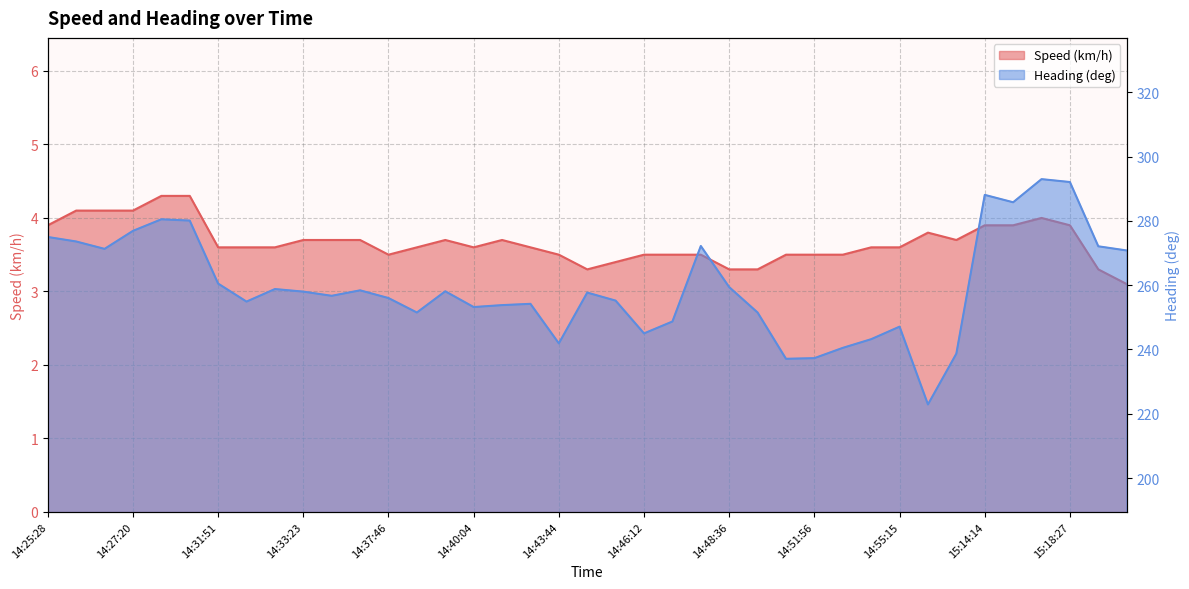

What position from the right is 14:55:15?

9